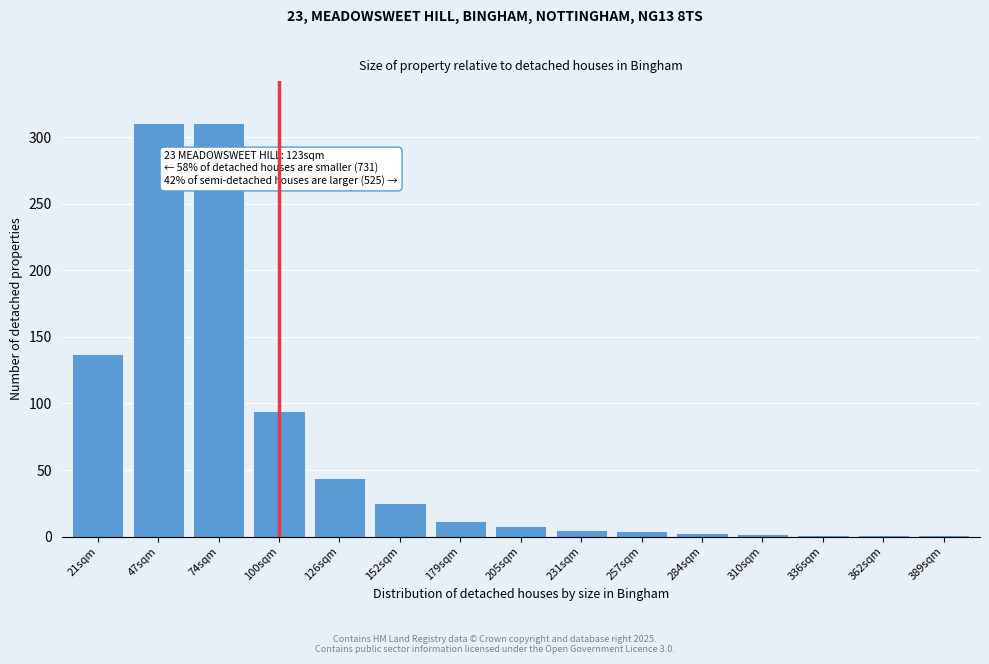

Approximately how many times larger is the value at 100sqm compared to 47sqm?

0.3